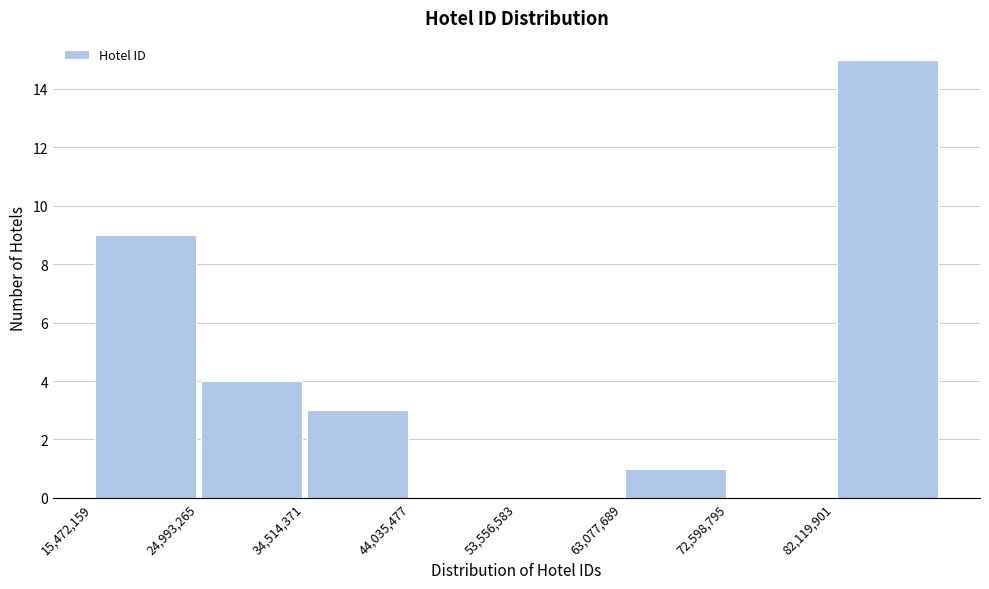

Reading left to right, transcribe this chart: for each bar, give the range it covers on the x-axis and its height. Neither the bar edges nor the heights are printed on the chart, so give them approximately, as read against the axes.

15000000 to 25000000: 9
25000000 to 35000000: 4
35000000 to 44000000: 3
44000000 to 54000000: 0
54000000 to 63000000: 0
63000000 to 73000000: 1
73000000 to 82000000: 0
82000000 to 92000000: 15